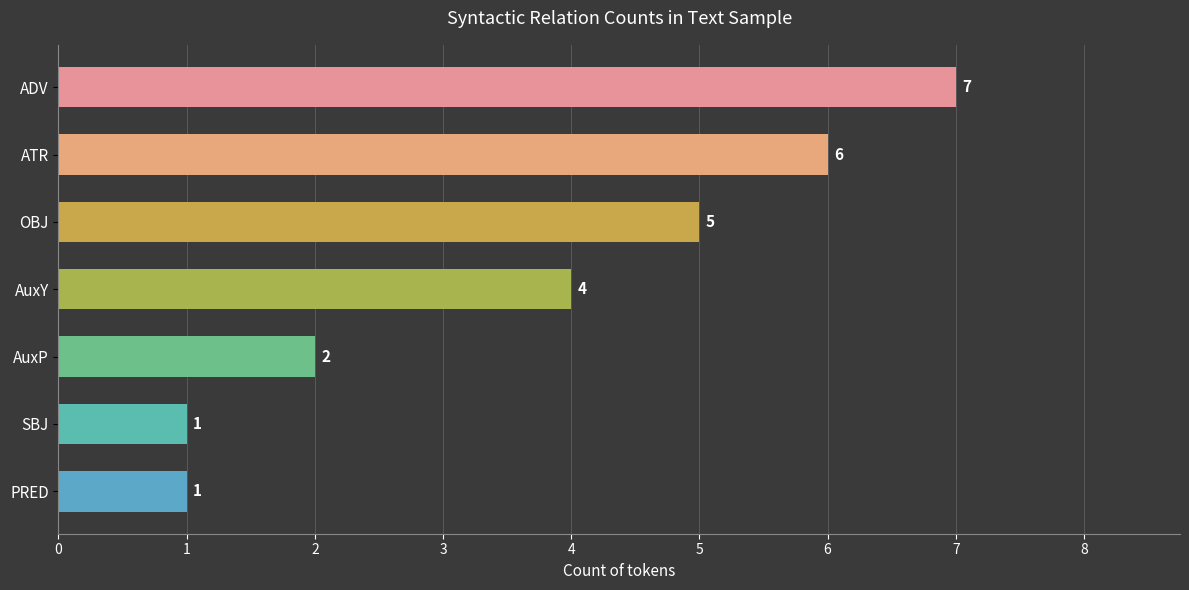

Reading top to bottom, list all the values displayed in this chart.

7	6	5	4	2	1	1